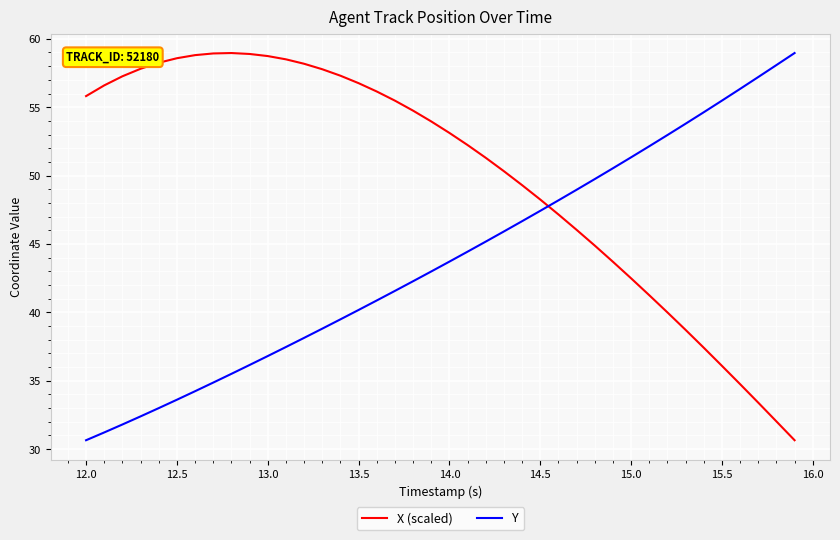

After their last crossing, which series has the higher values: Y or X (scaled)?

Y